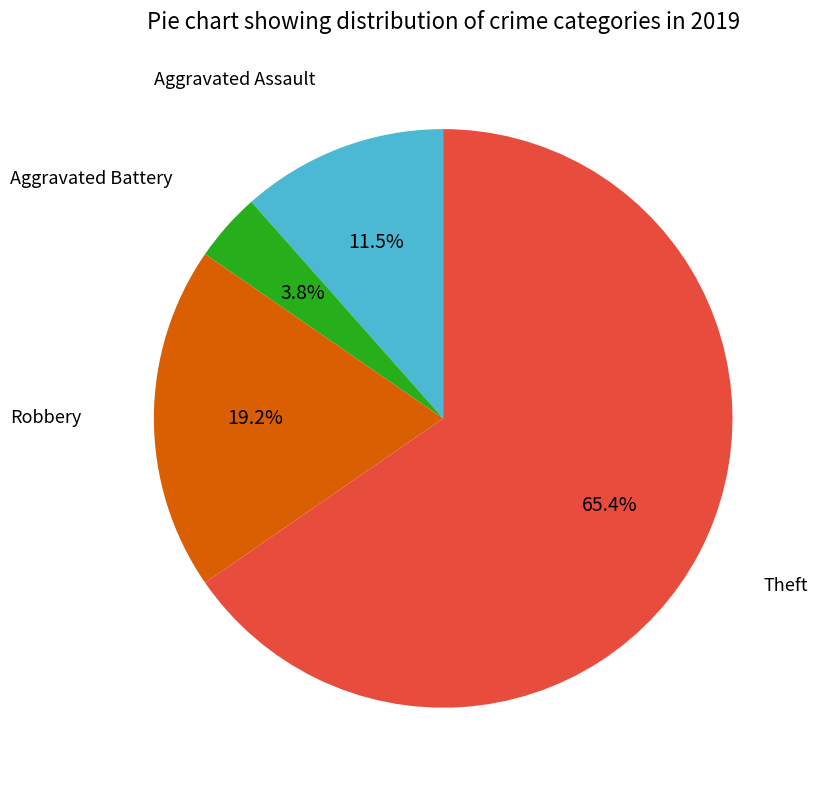

True or false: Theft accounts for 56% of the total.

False